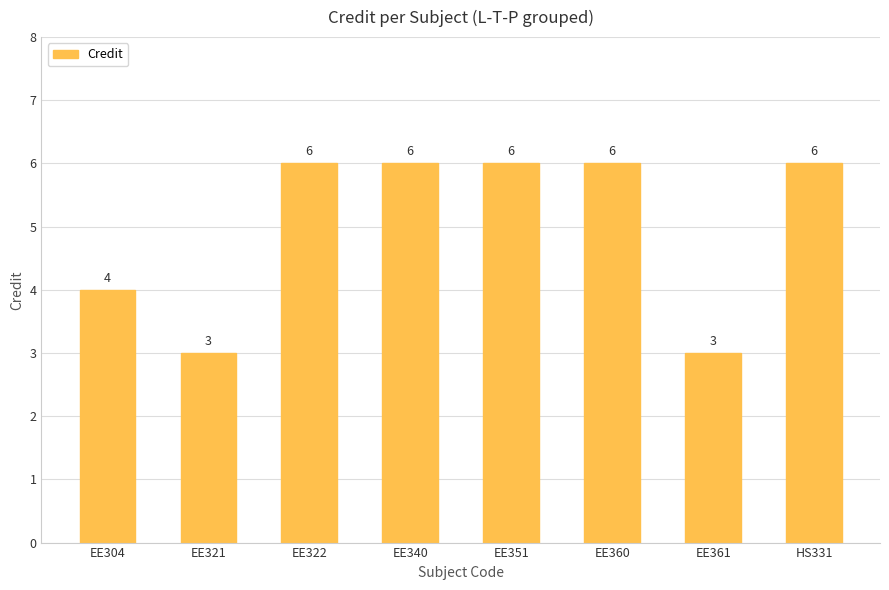

What is the sum of all values?

40